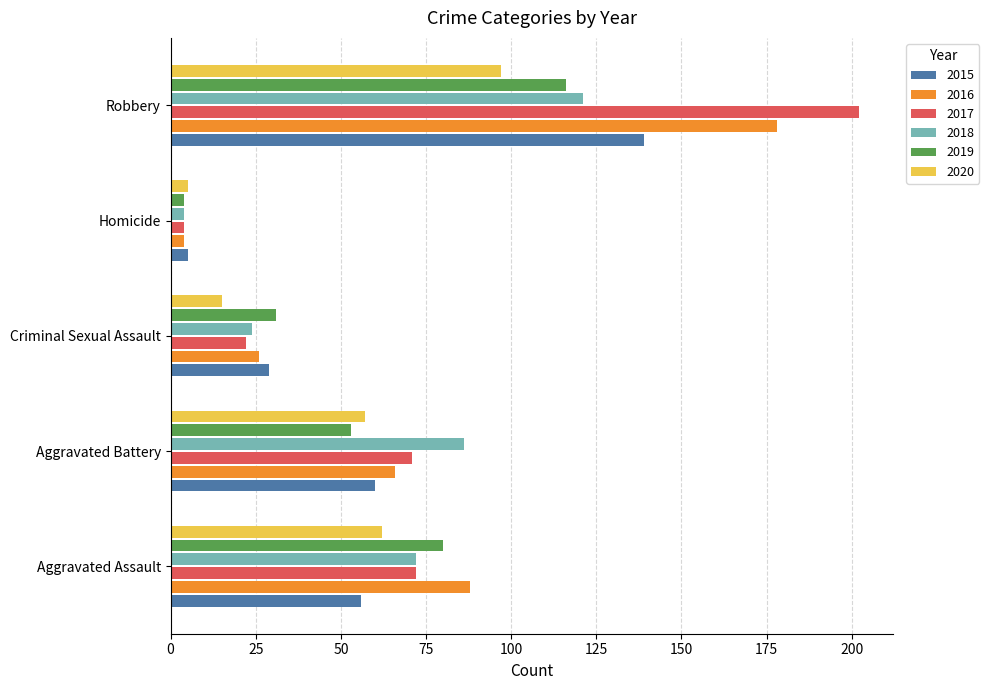

Which series changed the most between Aggravated Battery and Homicide?

2018